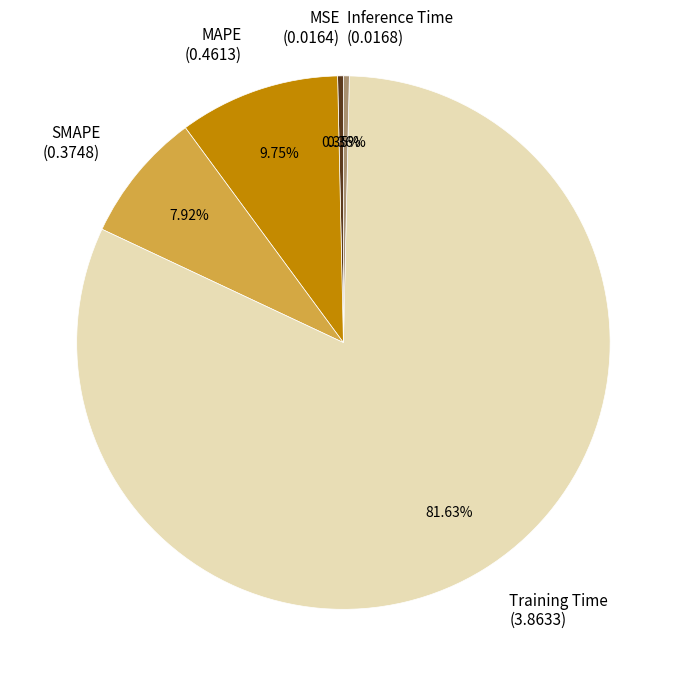

What is the largest slice in the pie chart?

Training Time